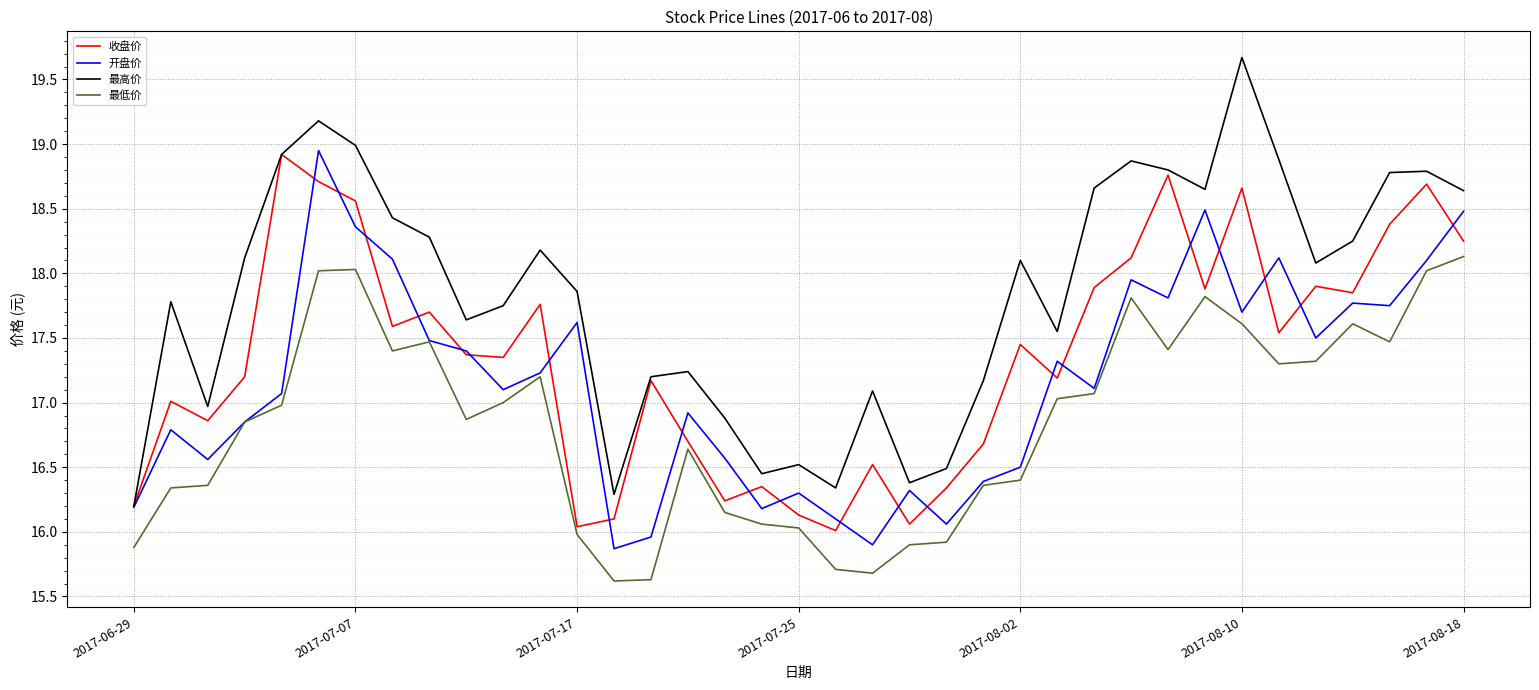

Does the chart have visible grid lines?

Yes